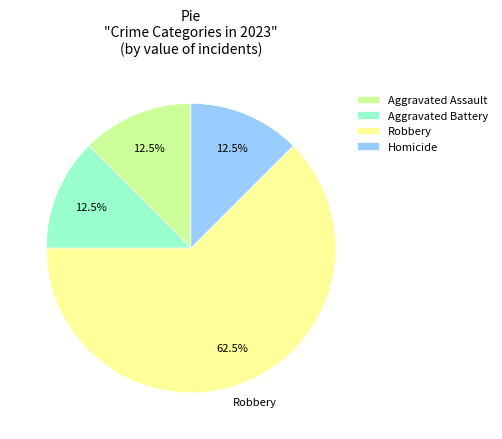

To the nearest percent, what is the difference between the largest and smallest slice percentages?

50%